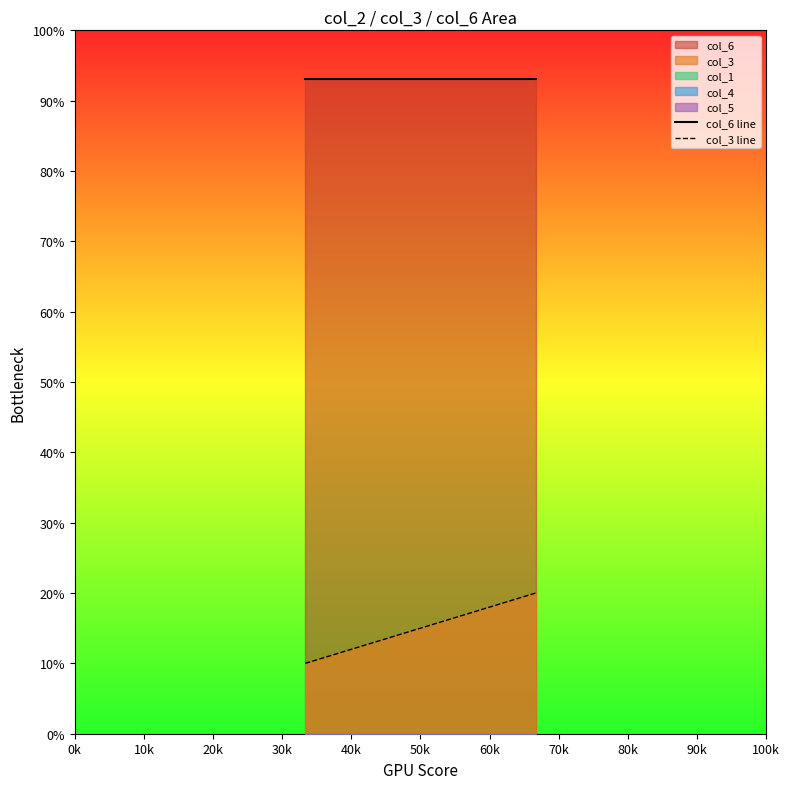

What is the label of the 3rd point from the left?

20k